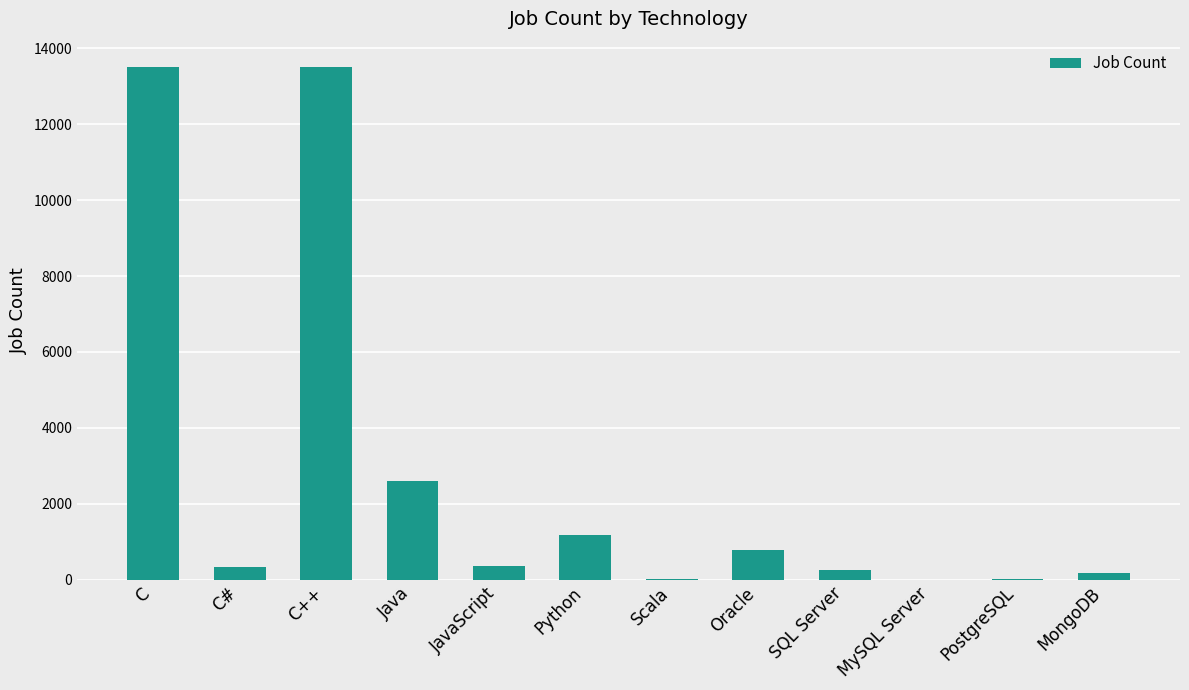

What is the change in value from C# to C++?

+13165